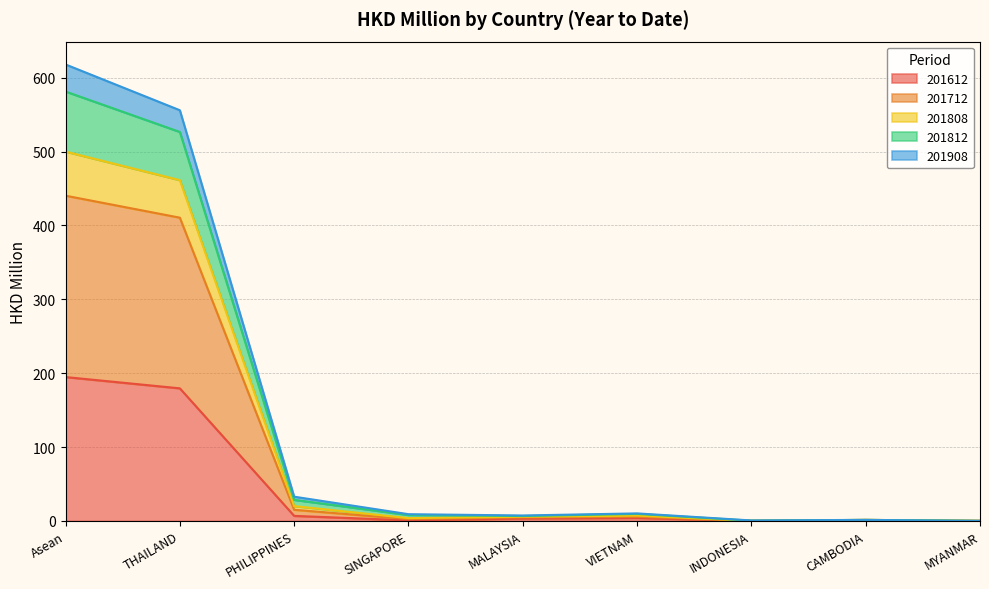

At which label is 201612 closest to 97?

THAILAND